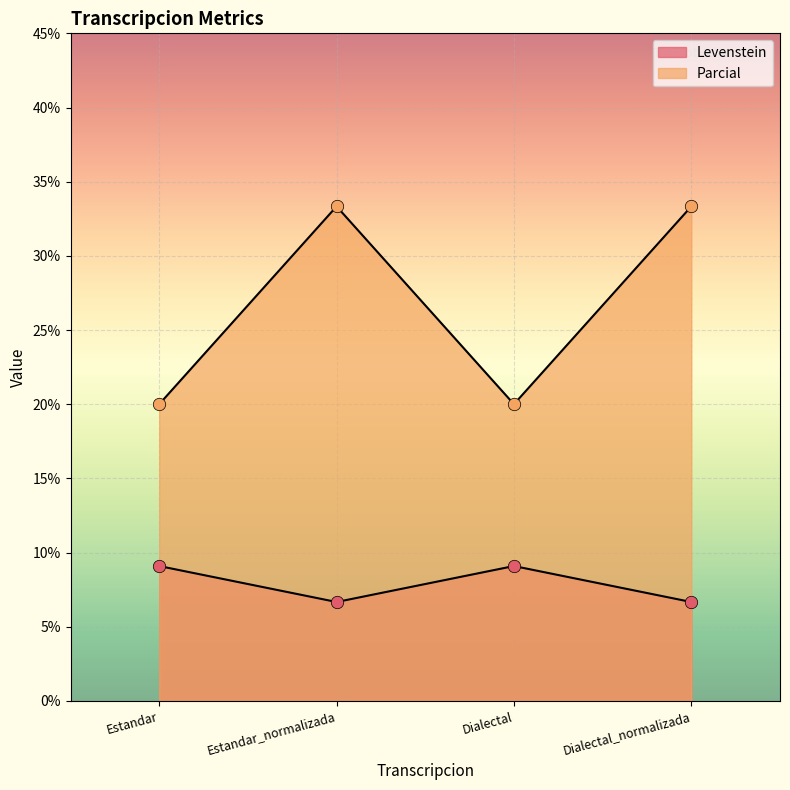

Which series has the largest total across all categories?

Parcial